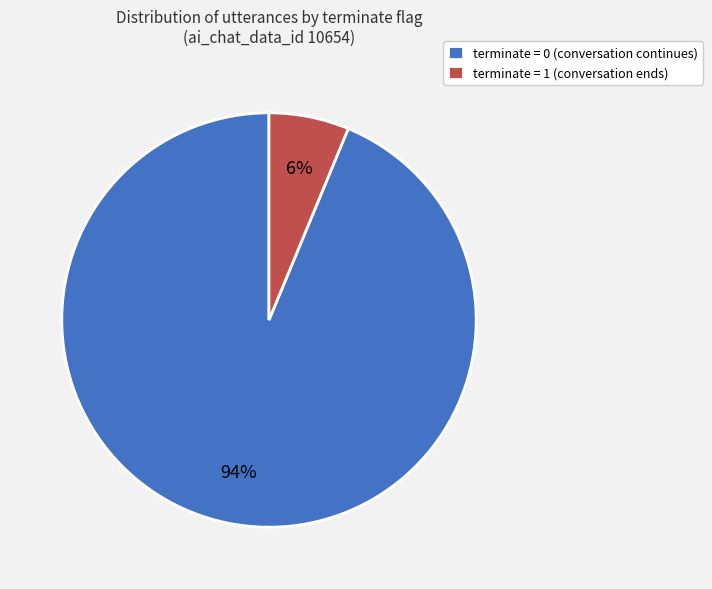

True or false: terminate = 0 (conversation continues) accounts for 99% of the total.

False